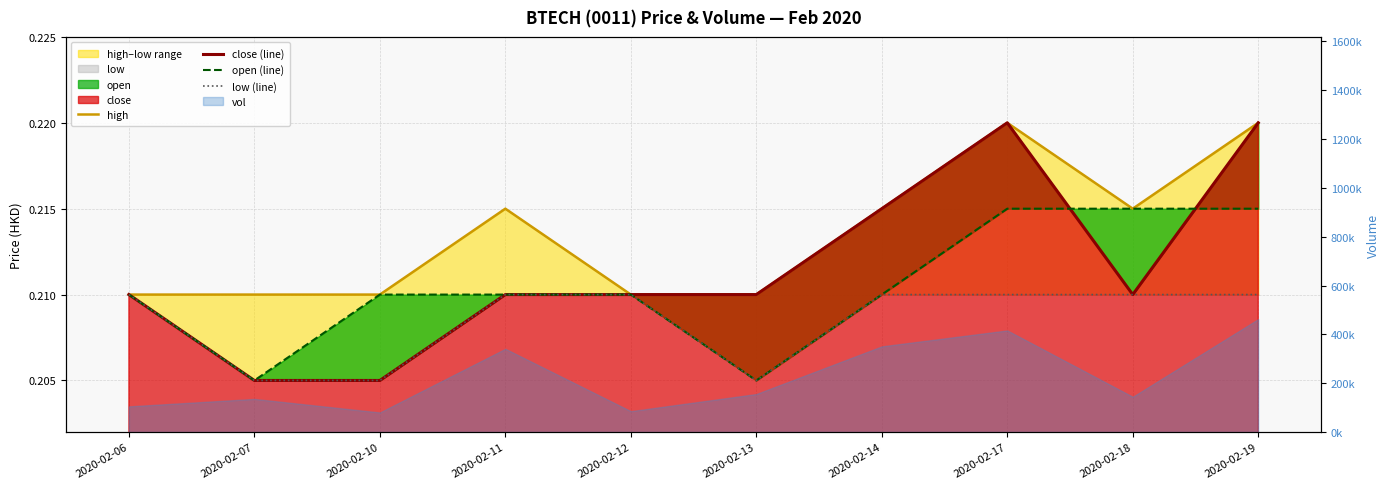

Between 2020-02-18 and 2020-02-19, which series saw the biggest shift?

close (line)